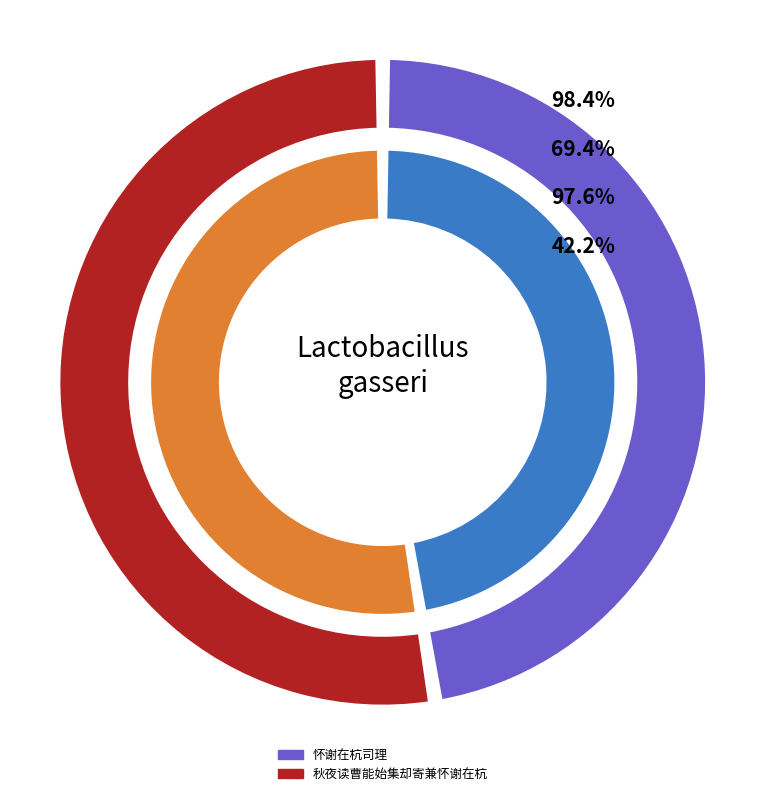

Which category has the biggest portion of the pie?

秋夜读曹能始集却寄兼怀谢在杭